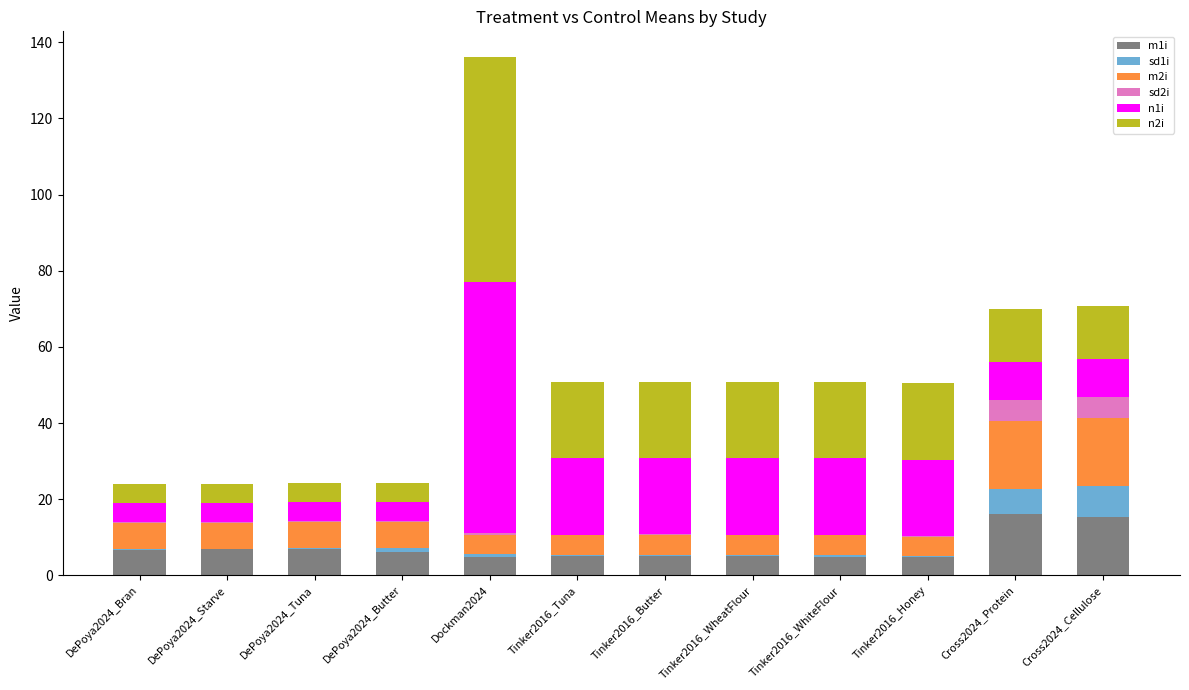

What is the total value across all series at Cross2024_Protein?

70.0